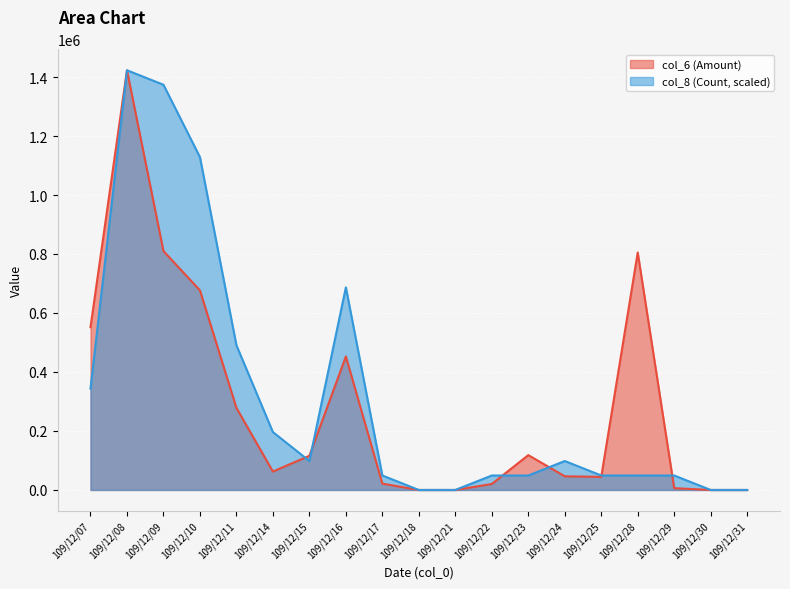

After their last crossing, which series has the higher values: col_6 or col_8?

col_8